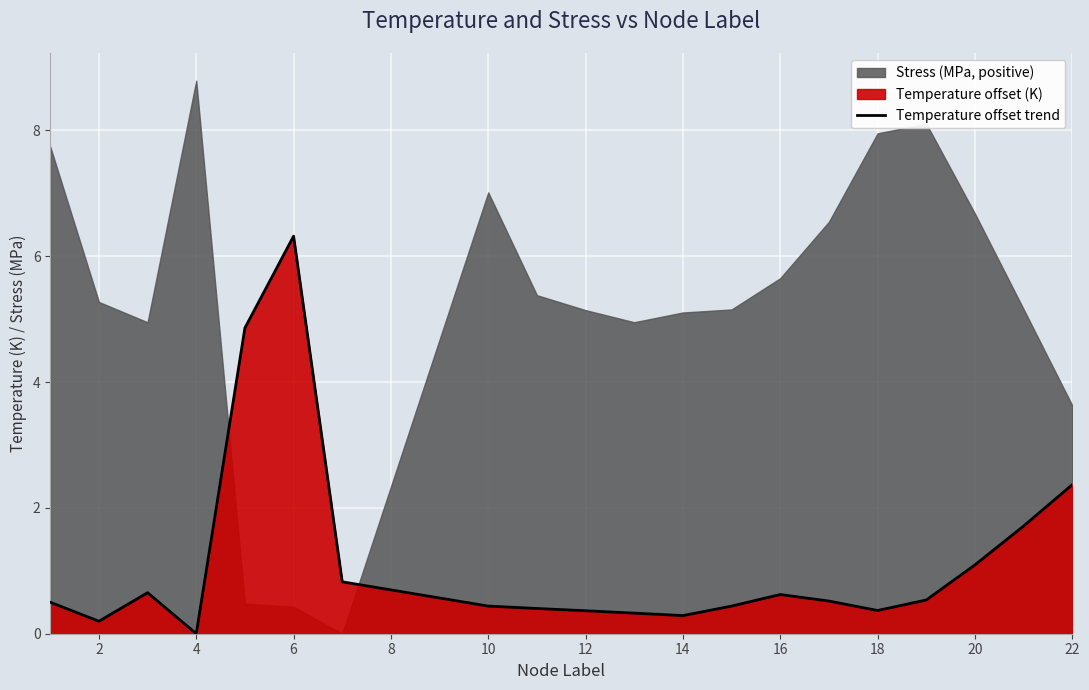

The Temperature offset trend series shows 0.2 at 16. True or false?

False